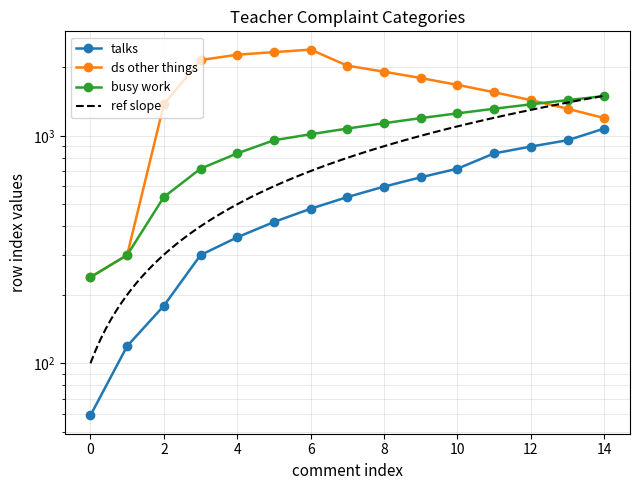

Between 2 and 14, which is larger?

14